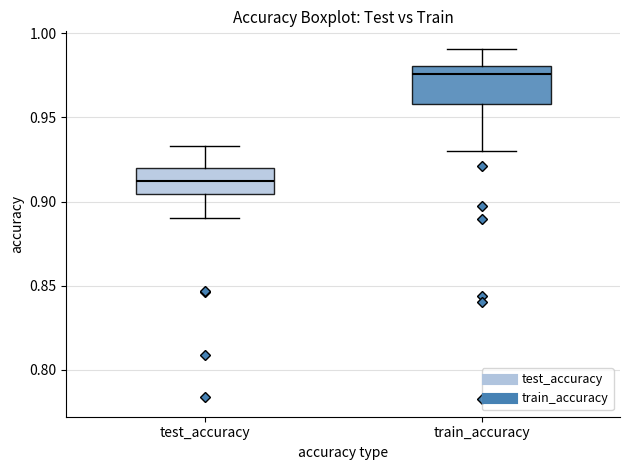

Where does the upper whisker of the box for test_accuracy end on the y-axis? The values are not printed on the chart, so give them approximately, as read against the axis.

0.935